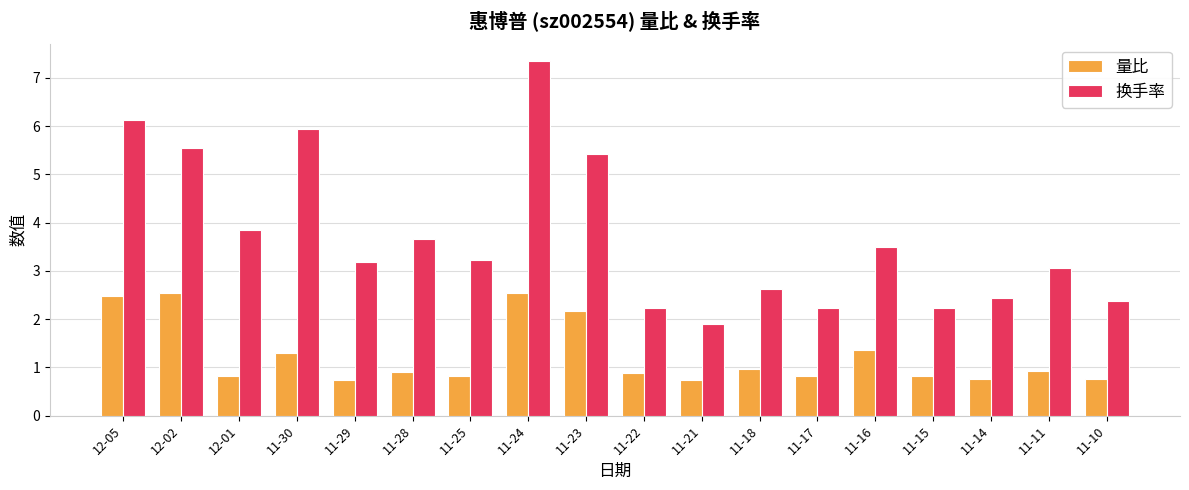

What is the label of the 18th bar from the right?

12-05